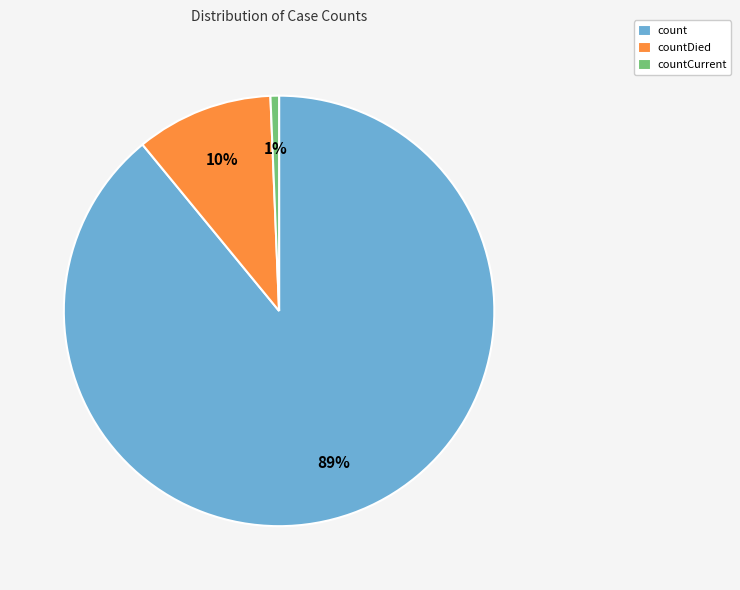

Which category accounts for the majority?

count